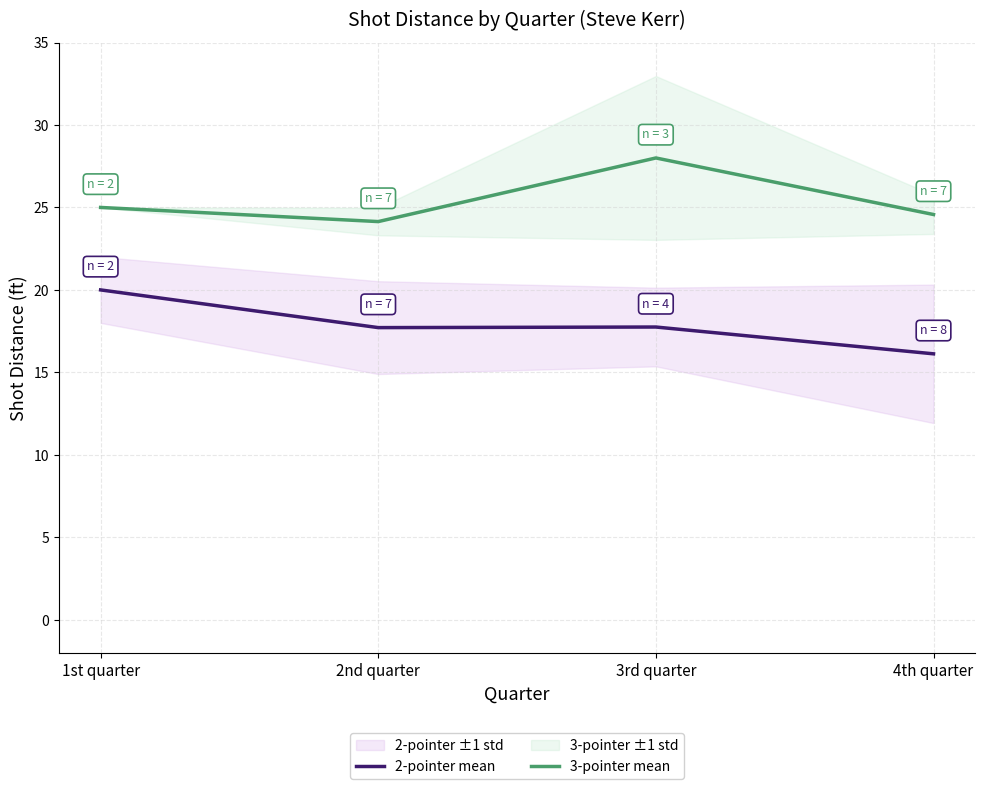

Rank the series by their average value, from lowest to highest.

2-pointer mean, 3-pointer mean